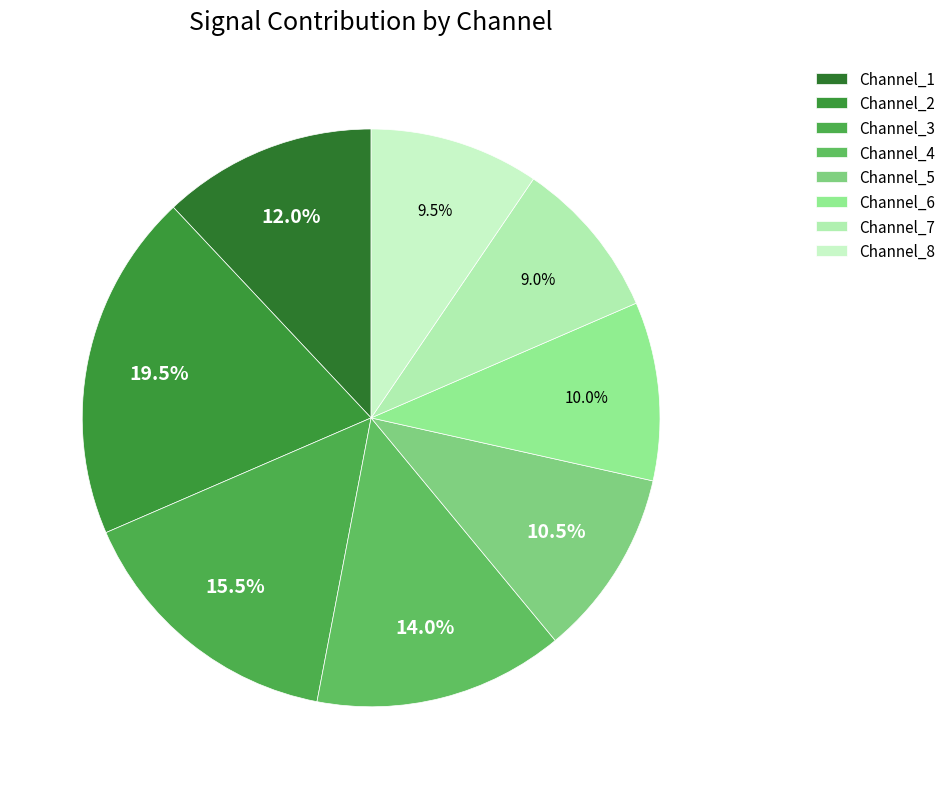

To the nearest percent, what is the combined percentage of Channel_2 and Channel_7?

28%